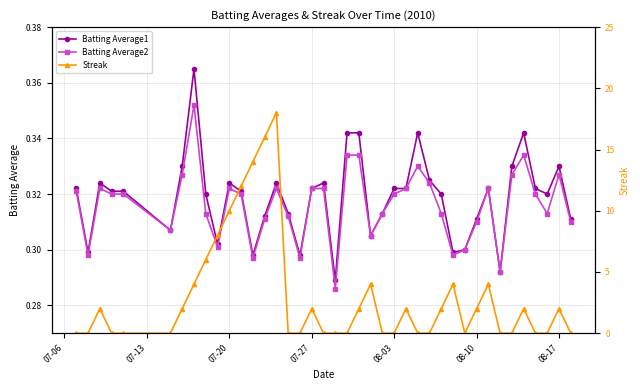

What is the maximum value shown in the chart?

18.0